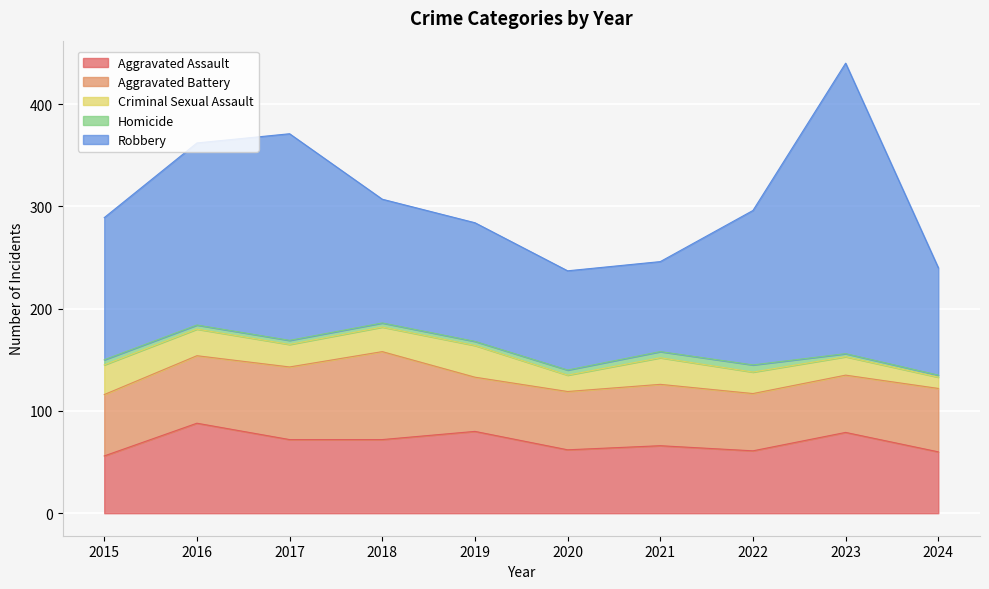

At which category does the chart reach its peak across all series?

2023